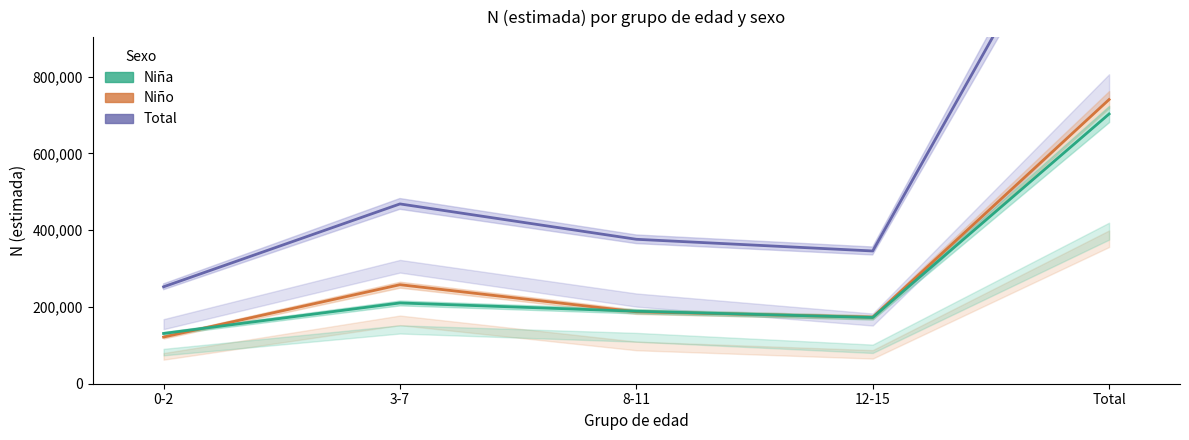

True or false: Total has more than 1 points higher than both neighbors.

False